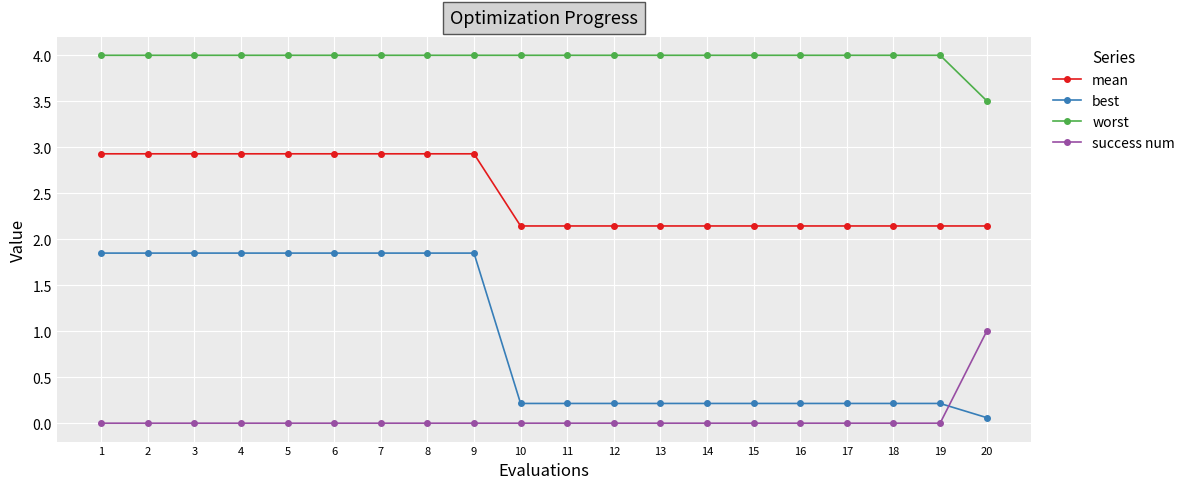

Is it true that mean equals 2.9 at 9?

True